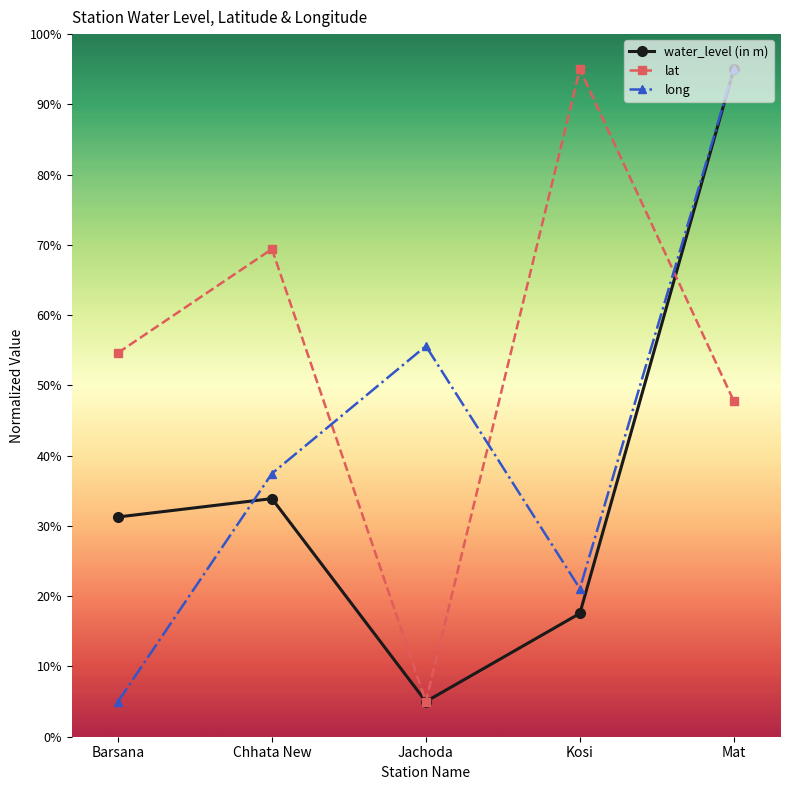

What is the lowest value of the water_level (in m) series?

5.0